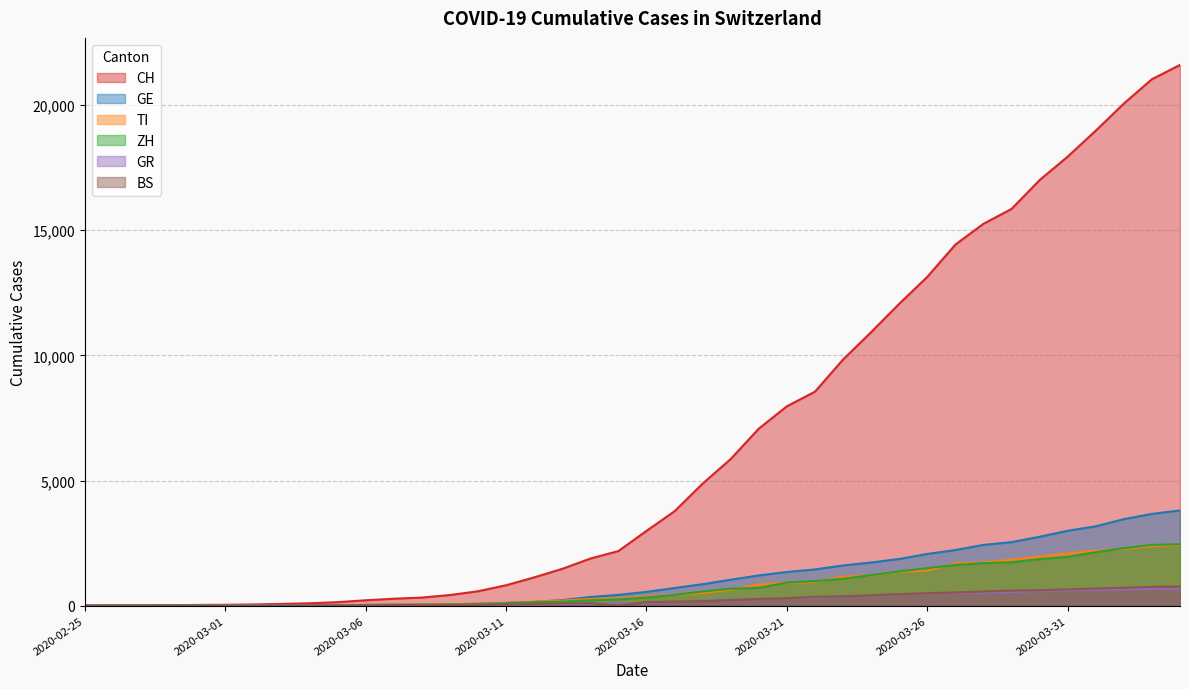

True or false: ZH has a value of 829 at 2020-03-25.

False